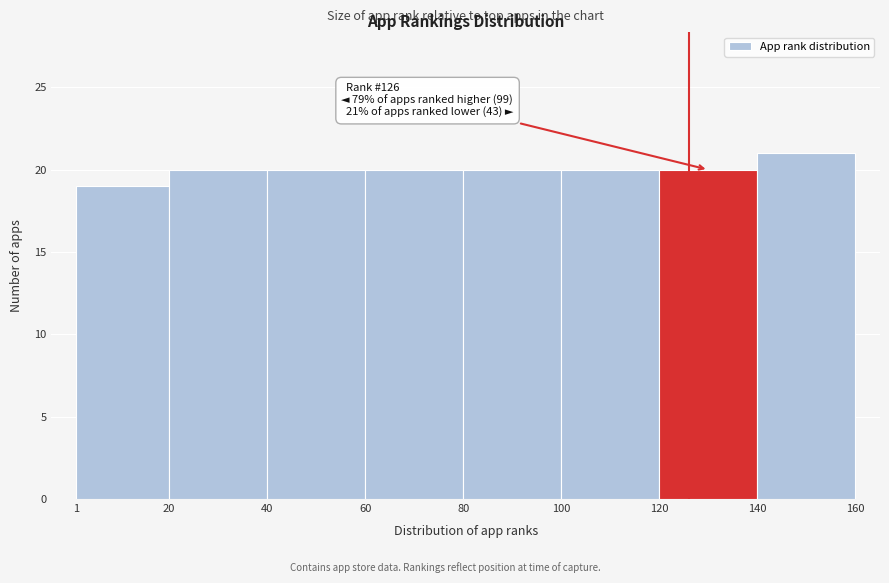

Over which range of the x-axis is the bar tallest?

140 to 160